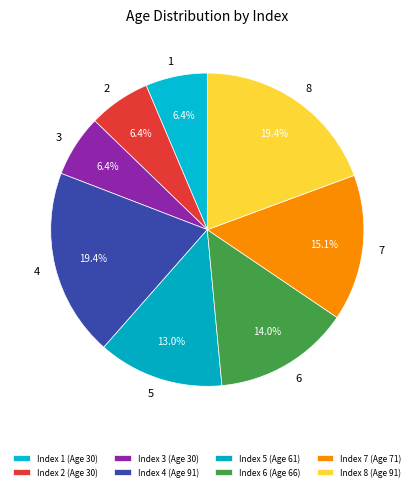

How many segments does this pie chart have?

8